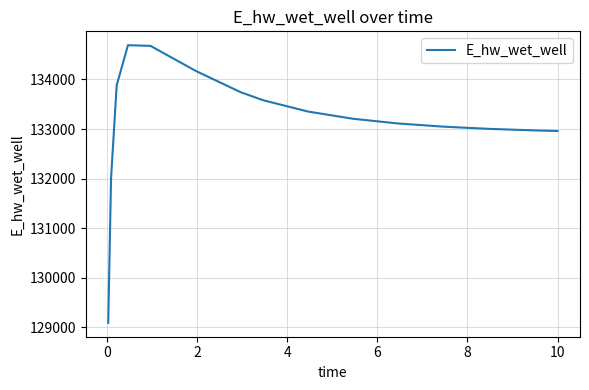

What is the smallest value displayed?

129093.3